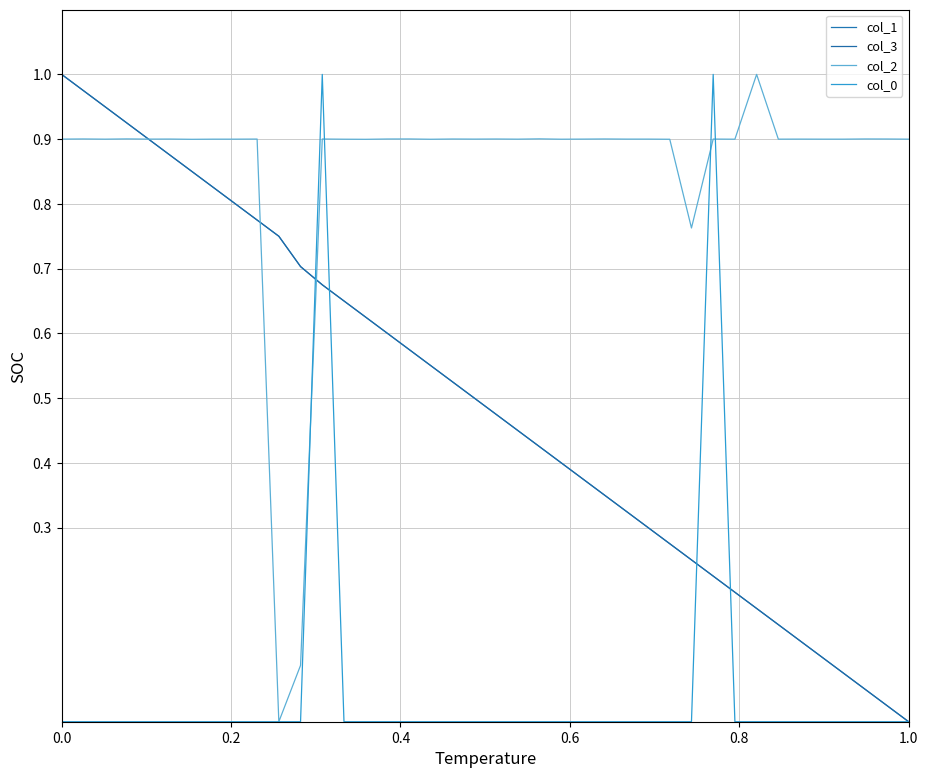

What is the highest value of the col_1 series?

1.0